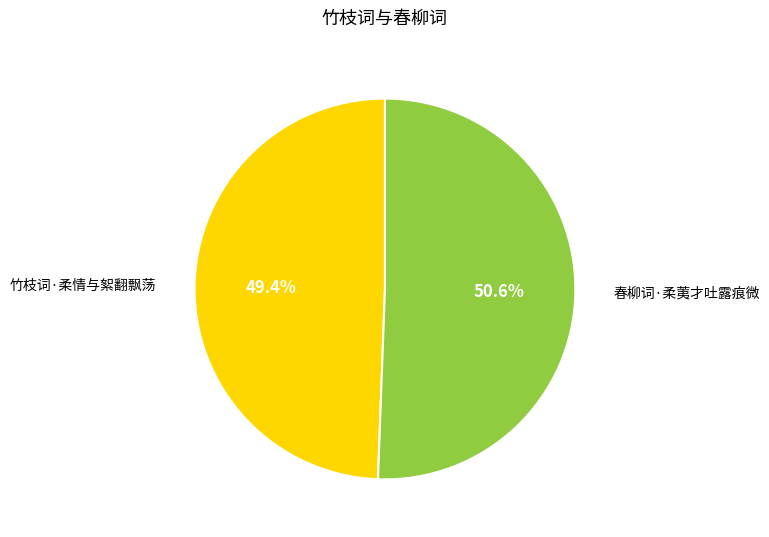

Is there any slice that represents more than half of the pie?

Yes